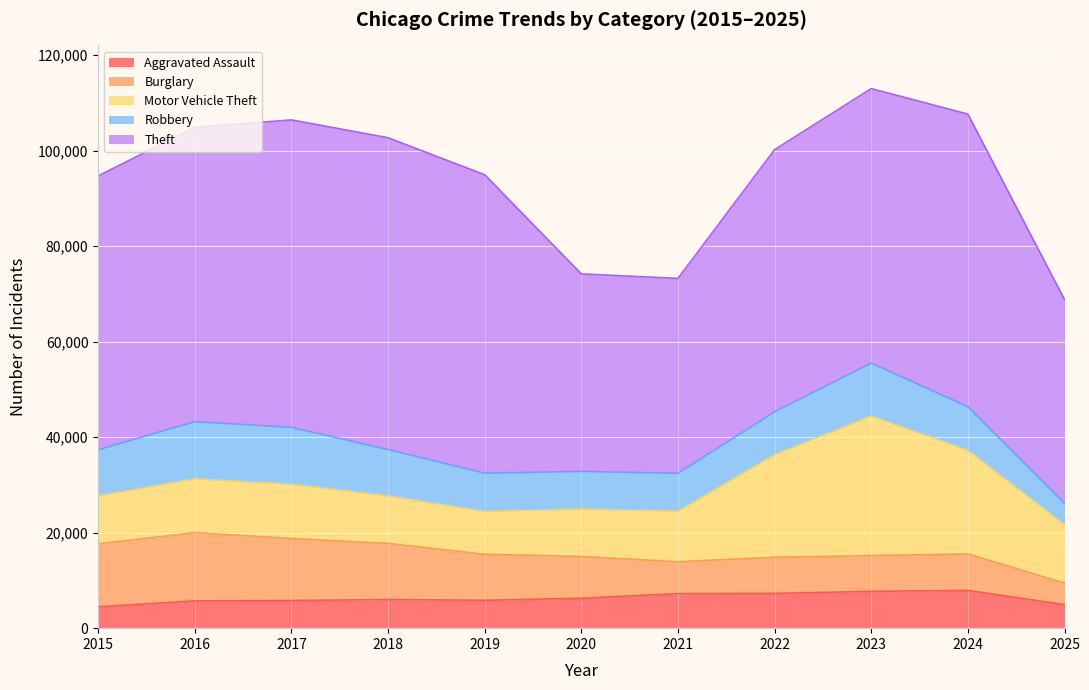

At which label is Aggravated Assault closest to 6192?

2020